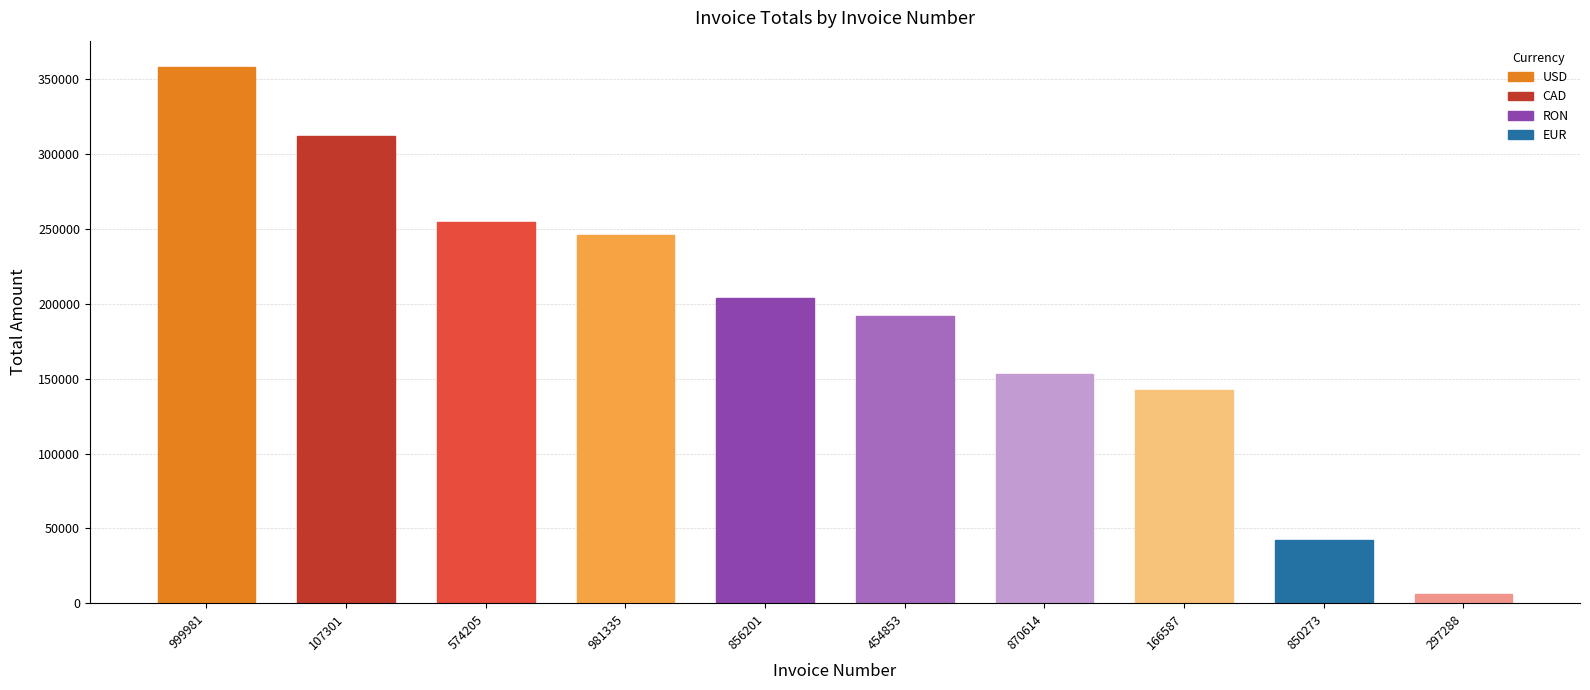

Is it true that the value at 574205 is 254365.0?

True